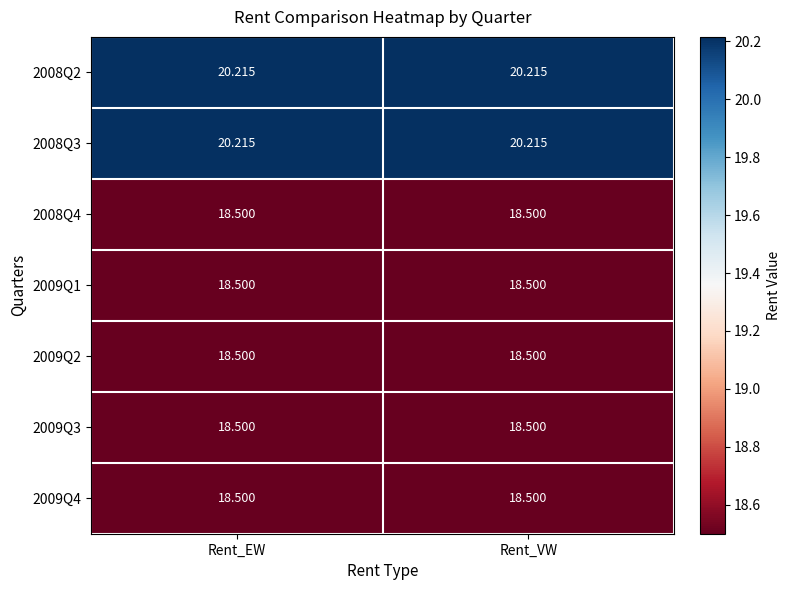

Is the value of 2008Q4 at Rent_VW greater than the value of 2008Q3 at Rent_VW?

No